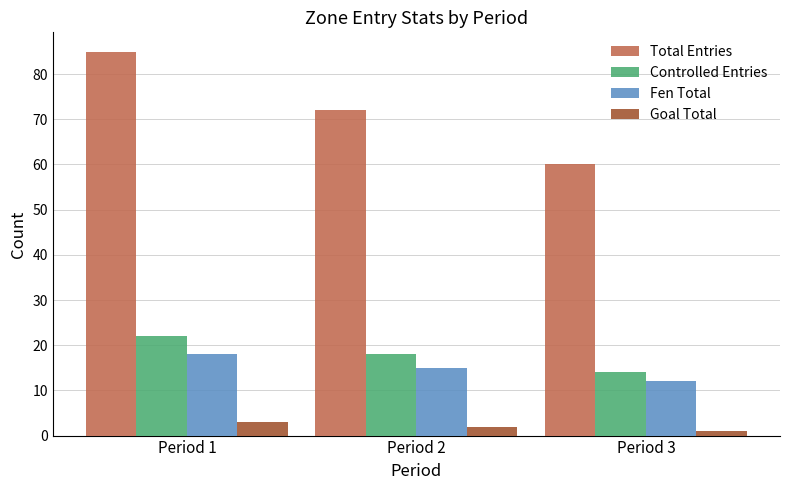

Is it true that Controlled Entries equals 14 at Period 3?

True